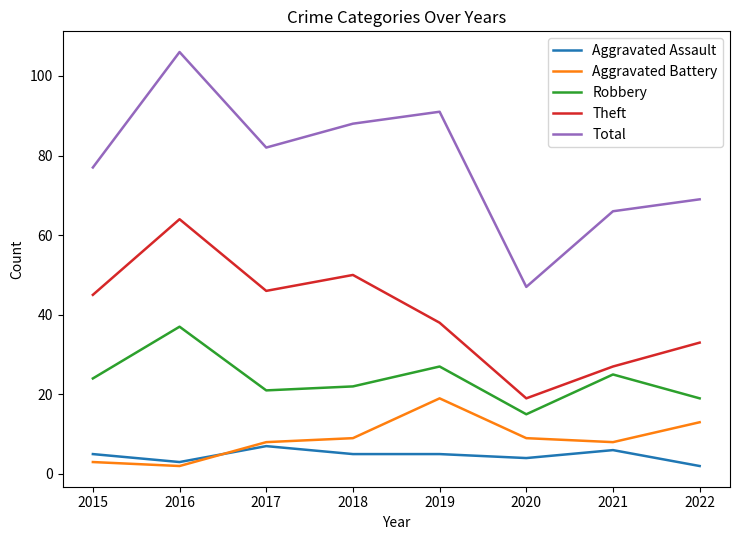

At how many categories does at least one series exceed 65?

7